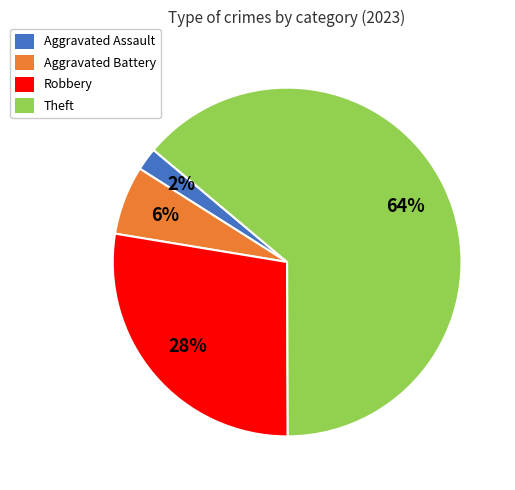

To the nearest percent, what is the average slice percentage?

25%